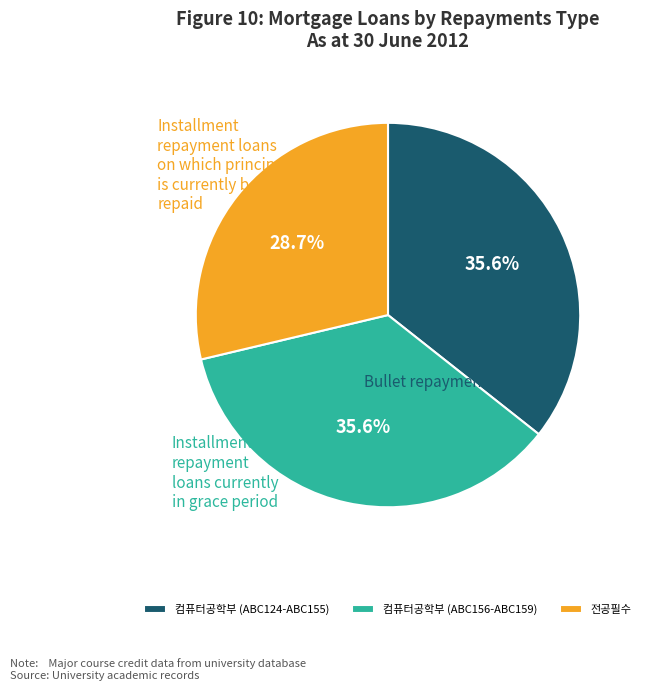

Is there a majority slice in this chart?

No